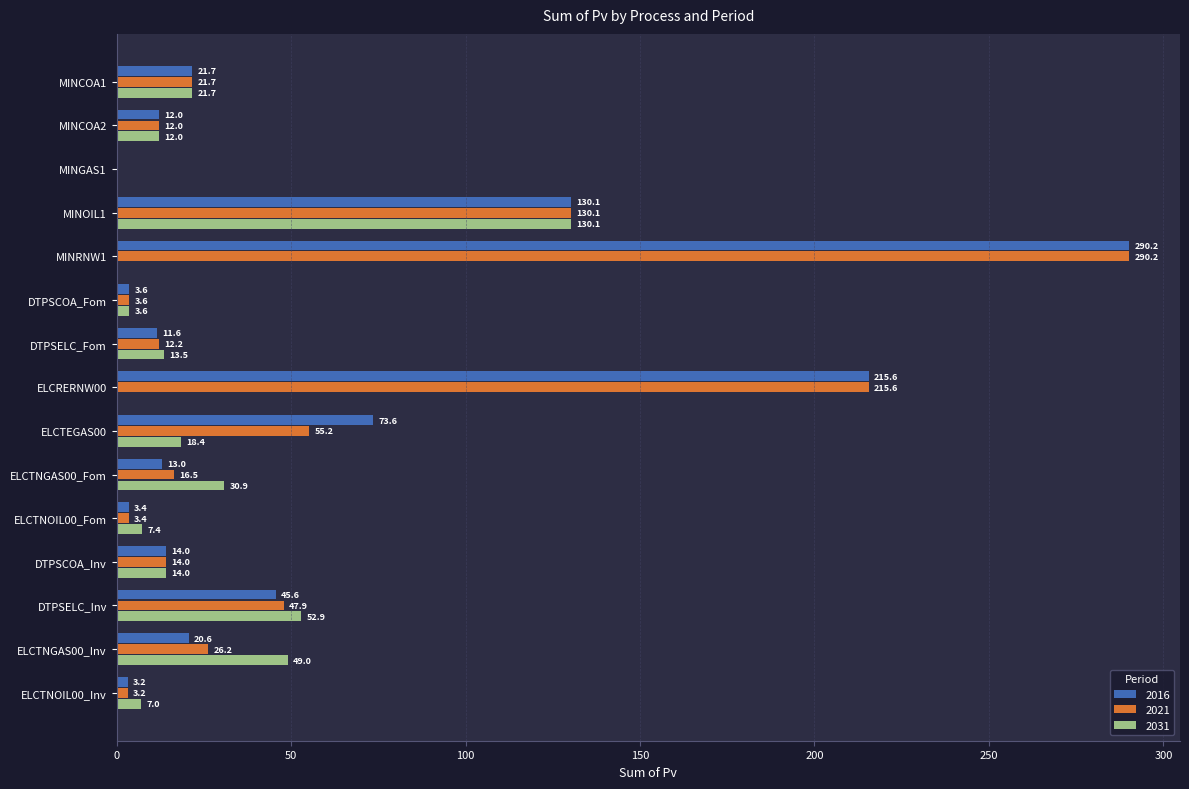

Where is 2021 nearest to the value 145?

MINOIL1